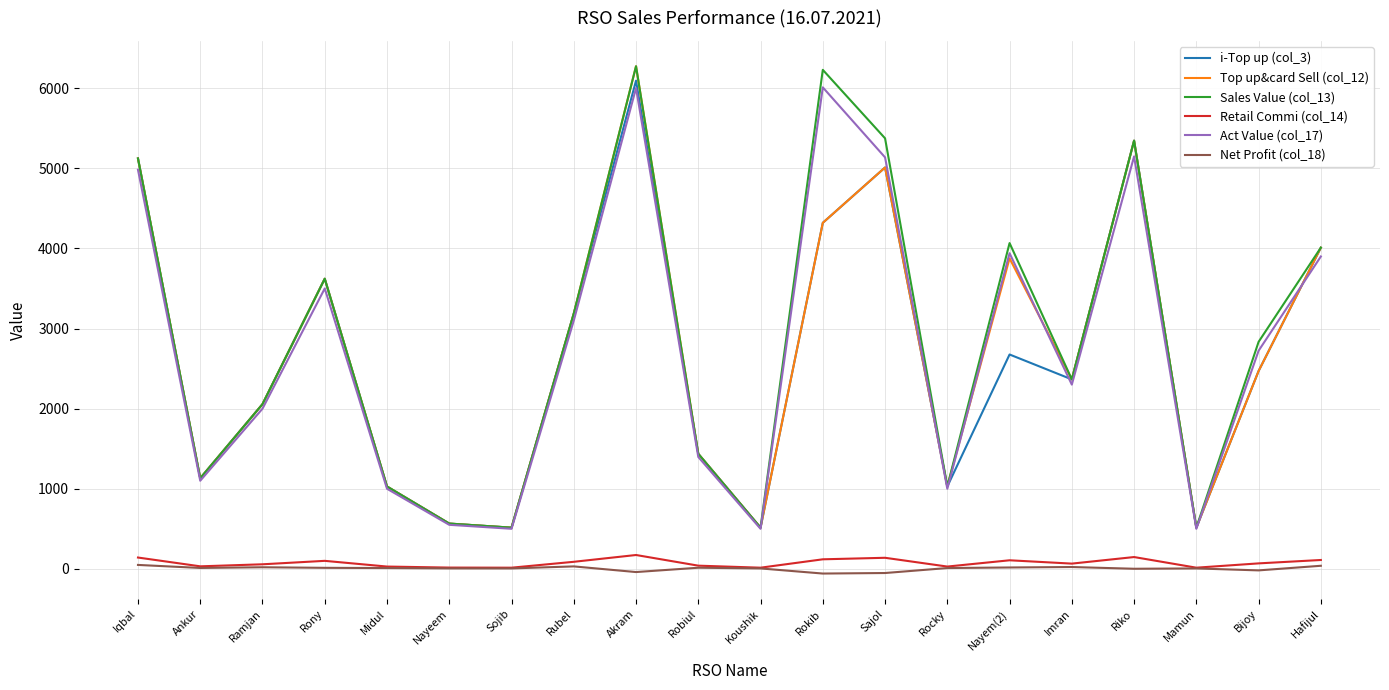

True or false: Retail Commi (col_14) and i-Top up (col_3) cross at least once.

False